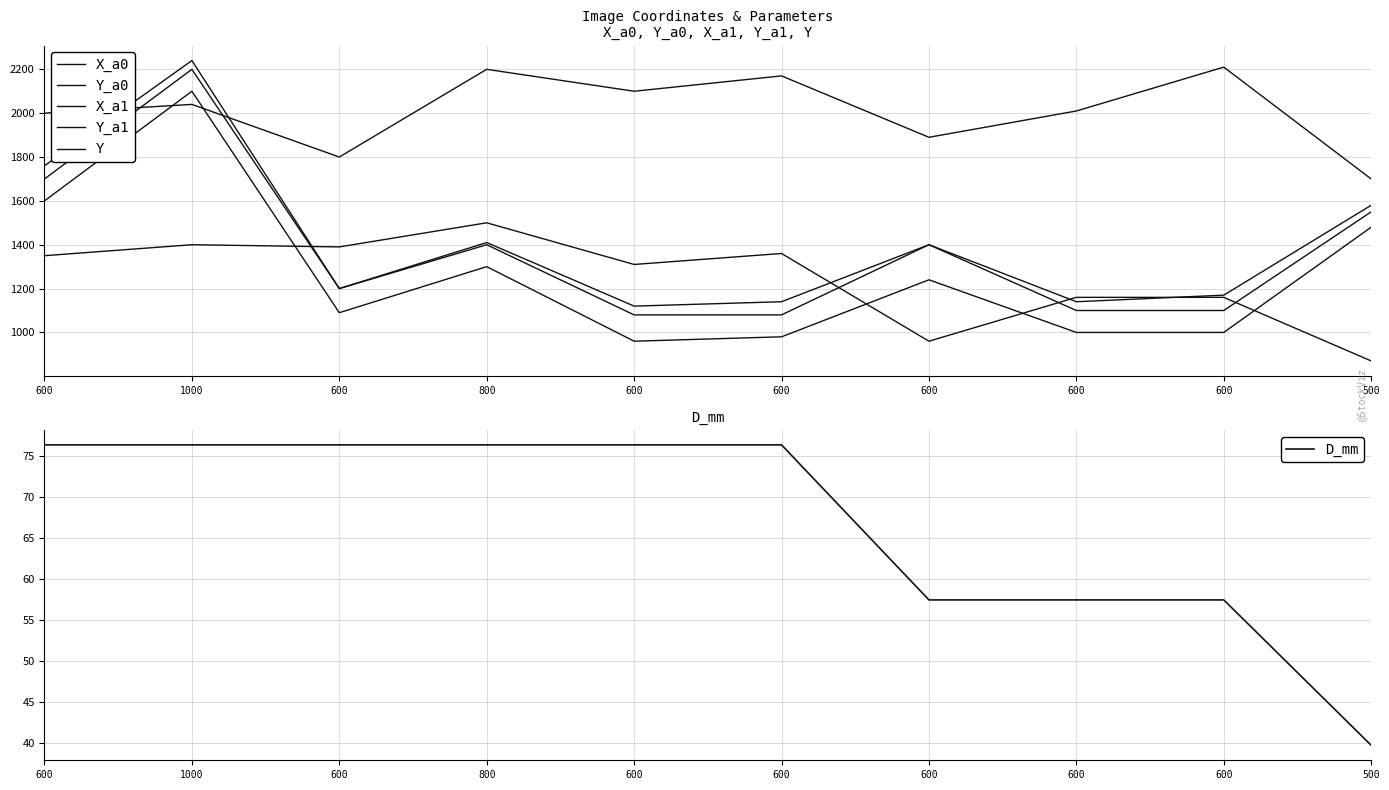

What is the difference between the second highest and second lowest values in the X_a0 series?

400.0